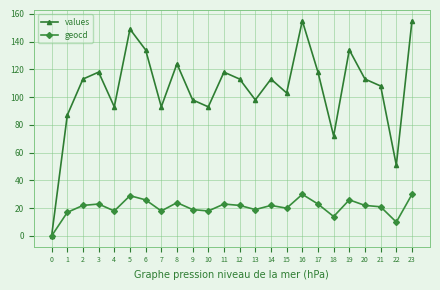

Between 8 and 19, which series saw the biggest shift?

values